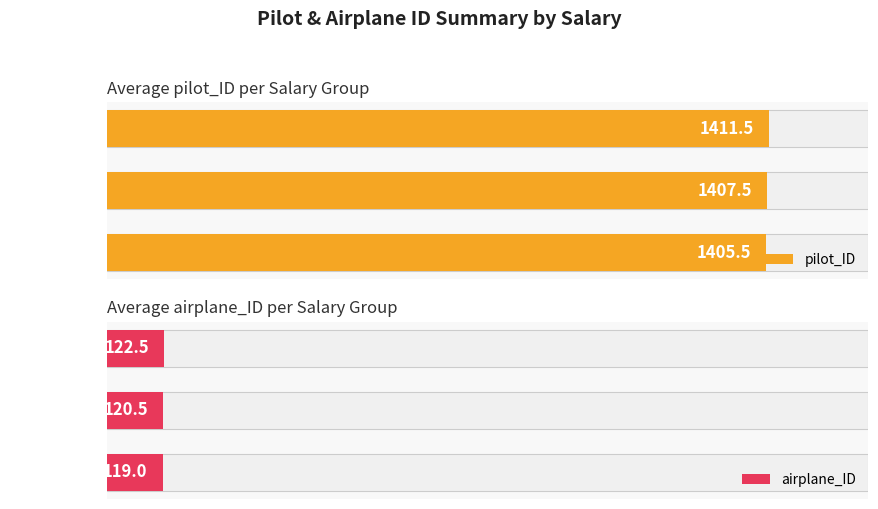

The pilot_ID series shows 1411.5 at Salary 3600. True or false?

True